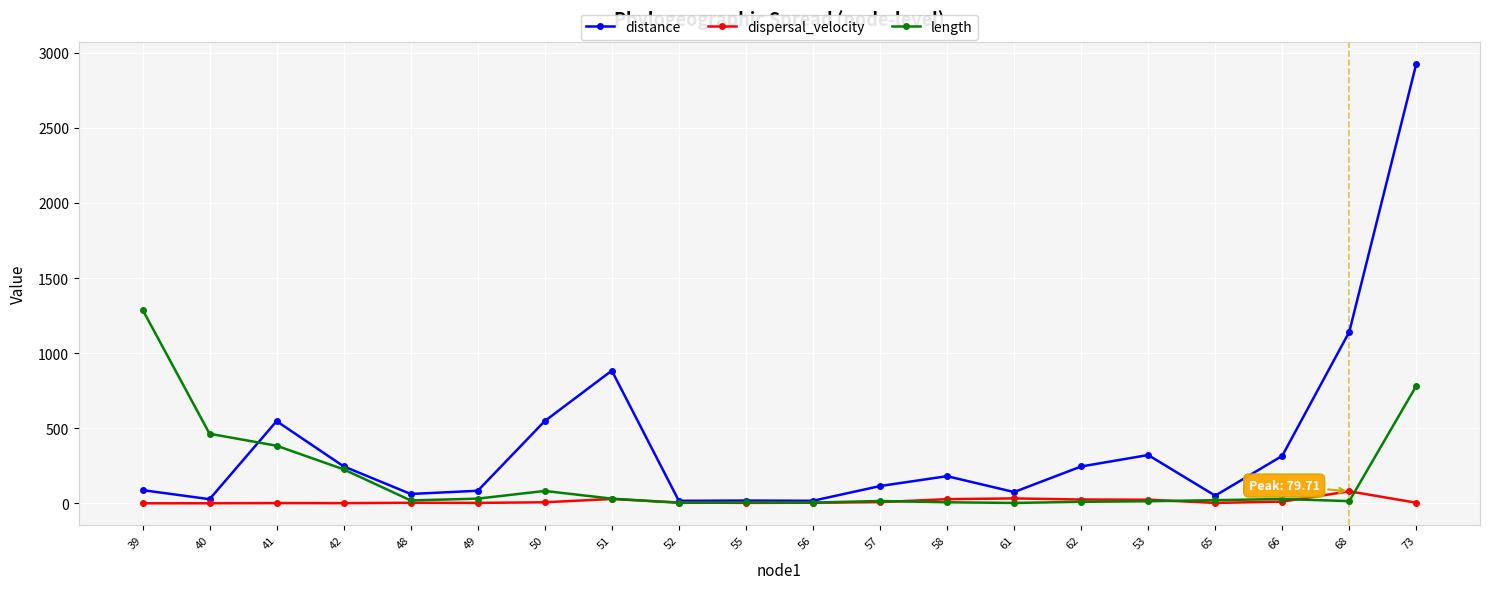

At which category is the sum across all series the highest?

73